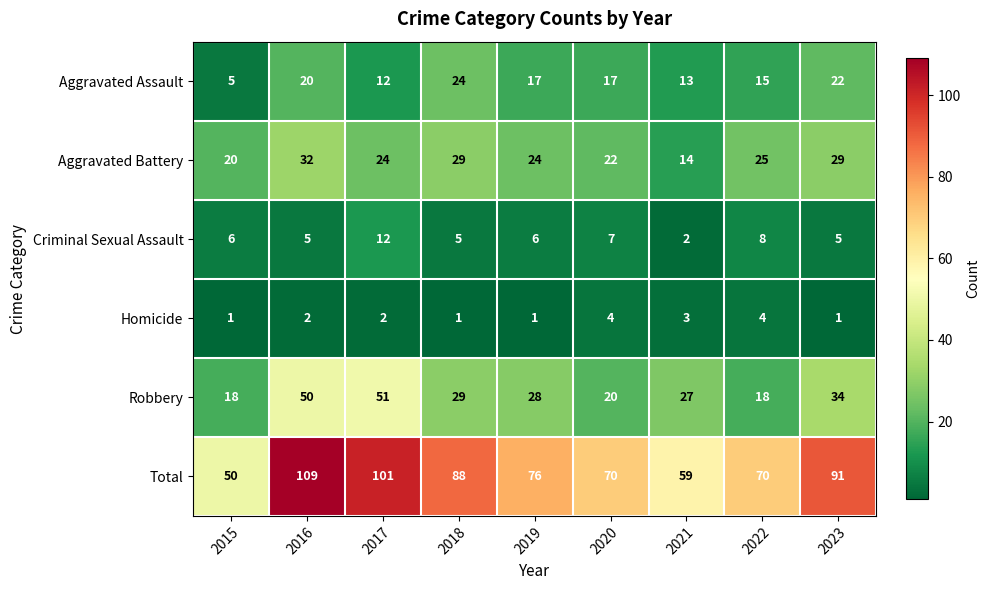

What is the difference between the highest and lowest values at 2023?

90